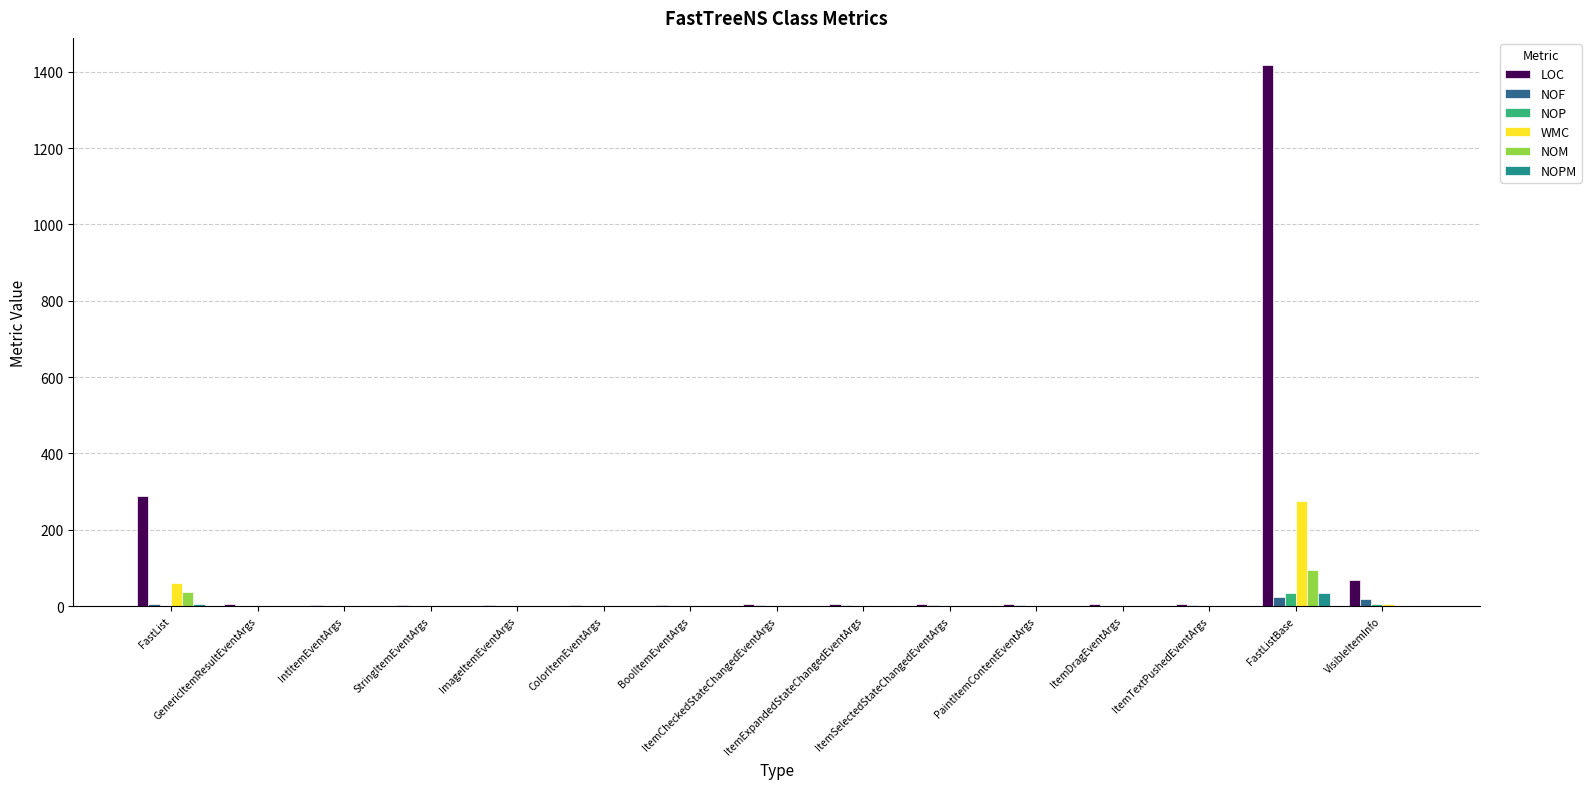

What is the sum of all NOF values?

58